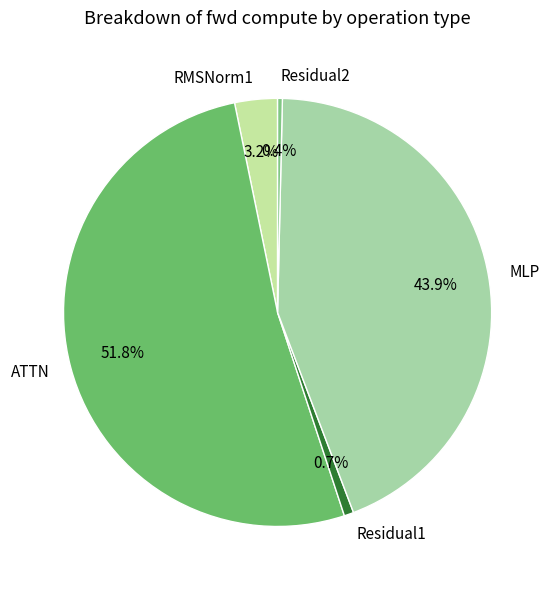

To the nearest percent, what is the average slice percentage?

20%